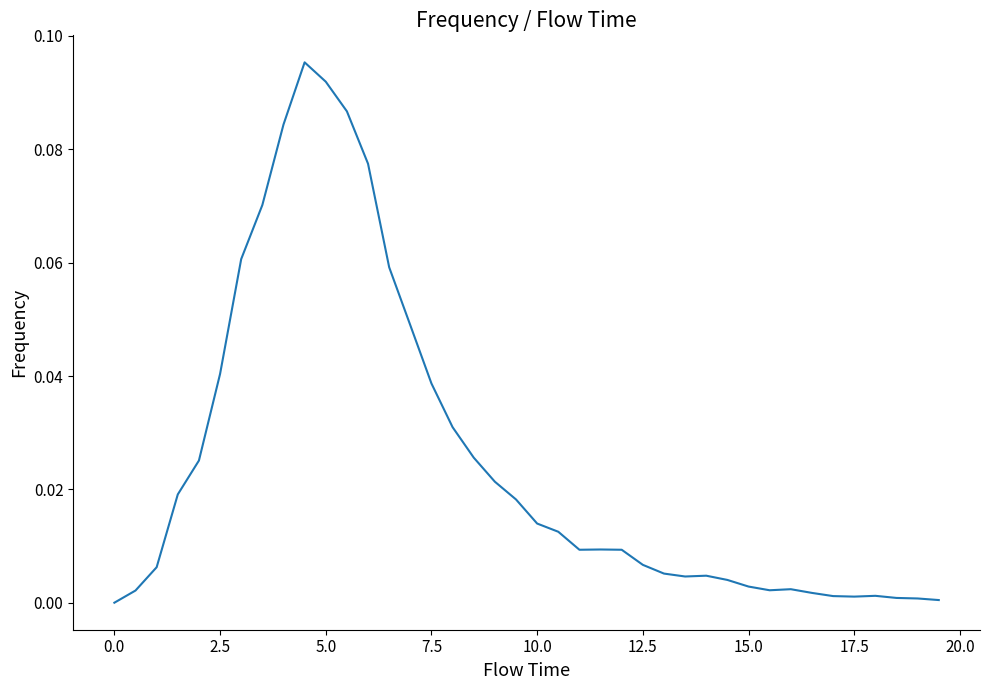

Between 12.5 and 0.0, which is larger?

12.5